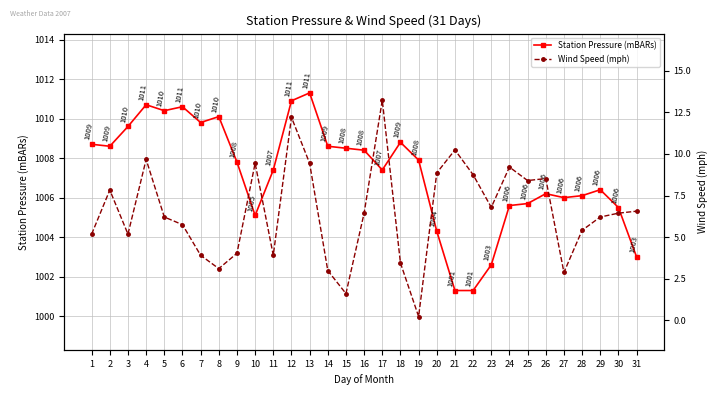

What are all the series names shown in the legend?

Station Pressure (mBARs), Wind Speed (mph)